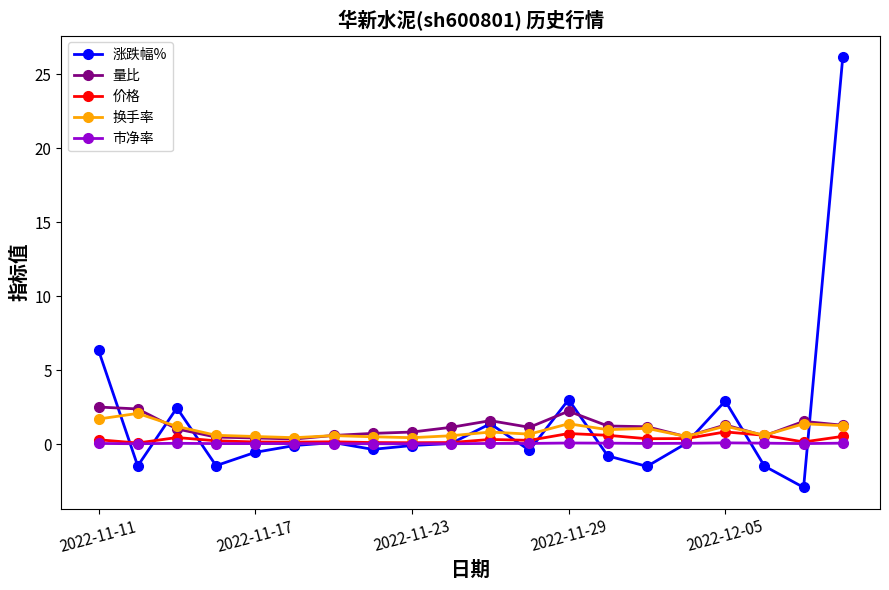

What is the value of the 量比 point at the 20th from the left?

1.3